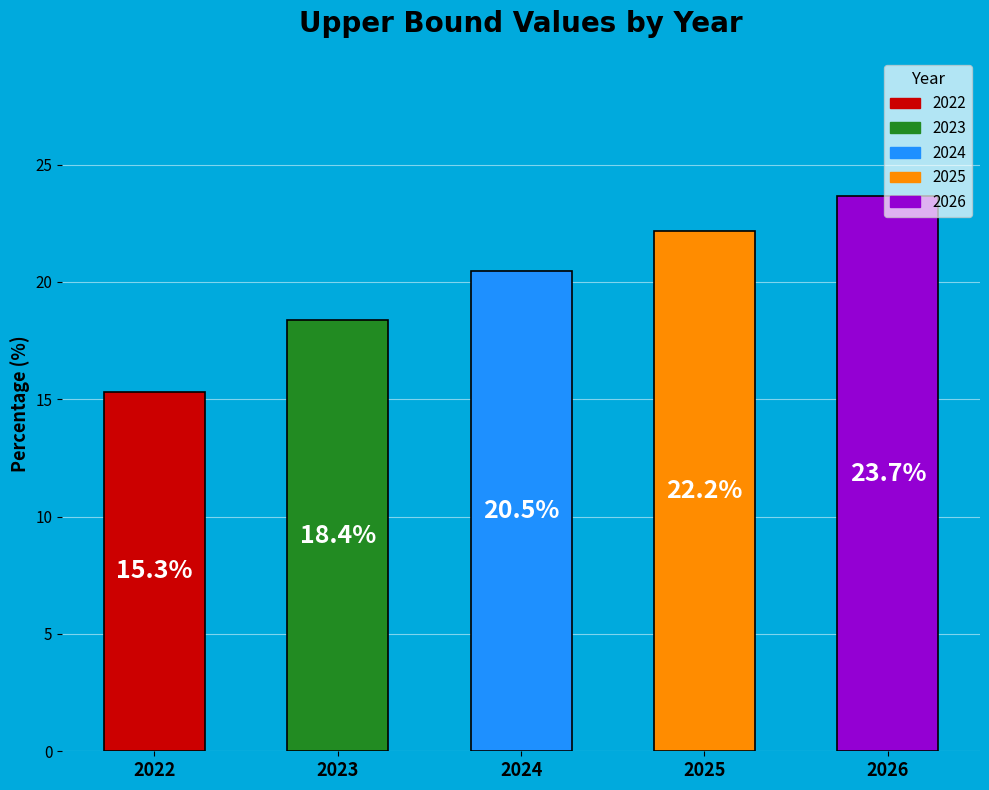

Which label corresponds to the largest value in the chart?

2026